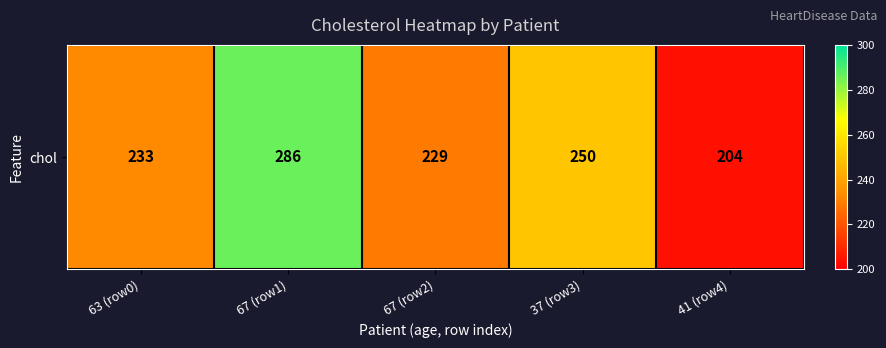

What is the sum of the values at 63 (row0) and 41 (row4)?

437